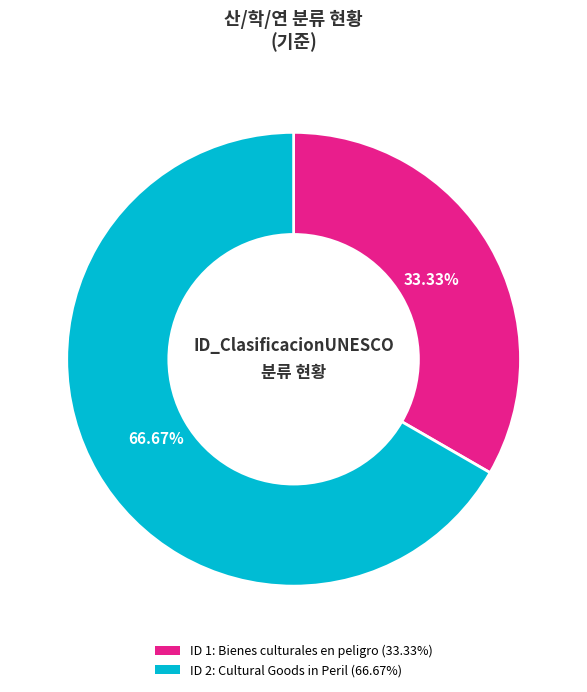

Which category has the smallest portion of the pie?

ID 1